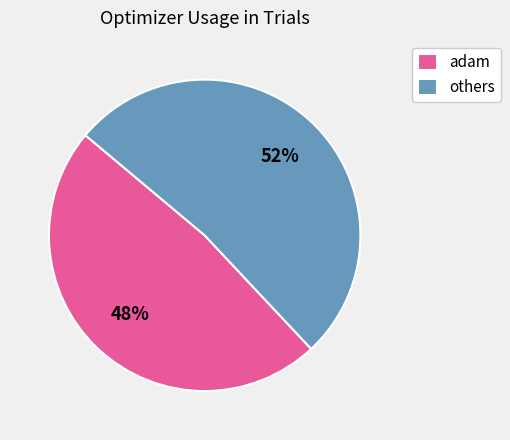

To the nearest percent, what is the difference between the adam and others slice percentages?

4%